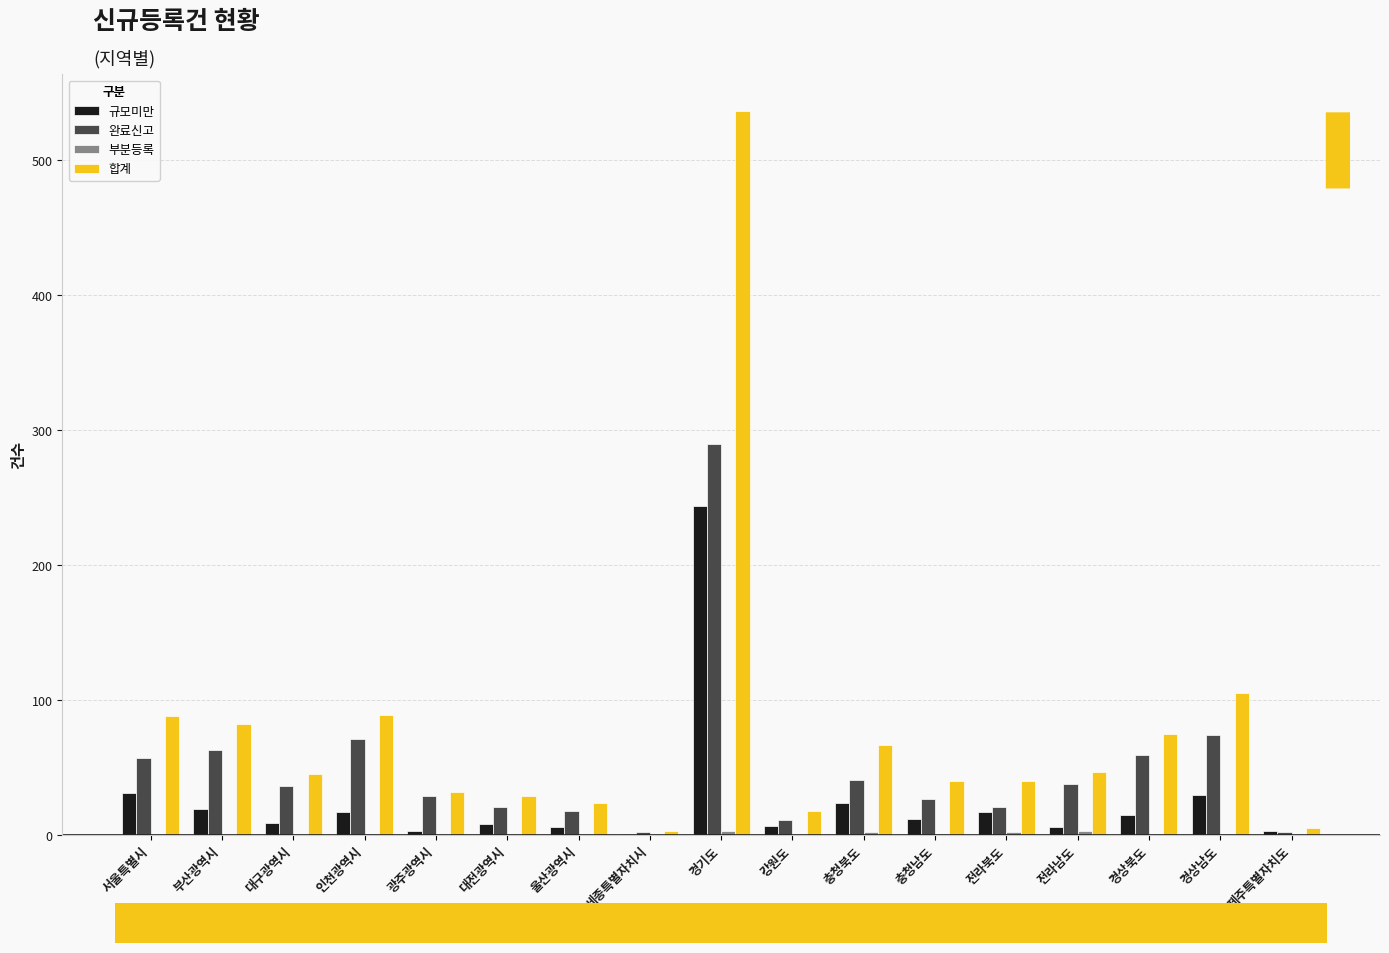

Does the chart contain stacked bars?

No